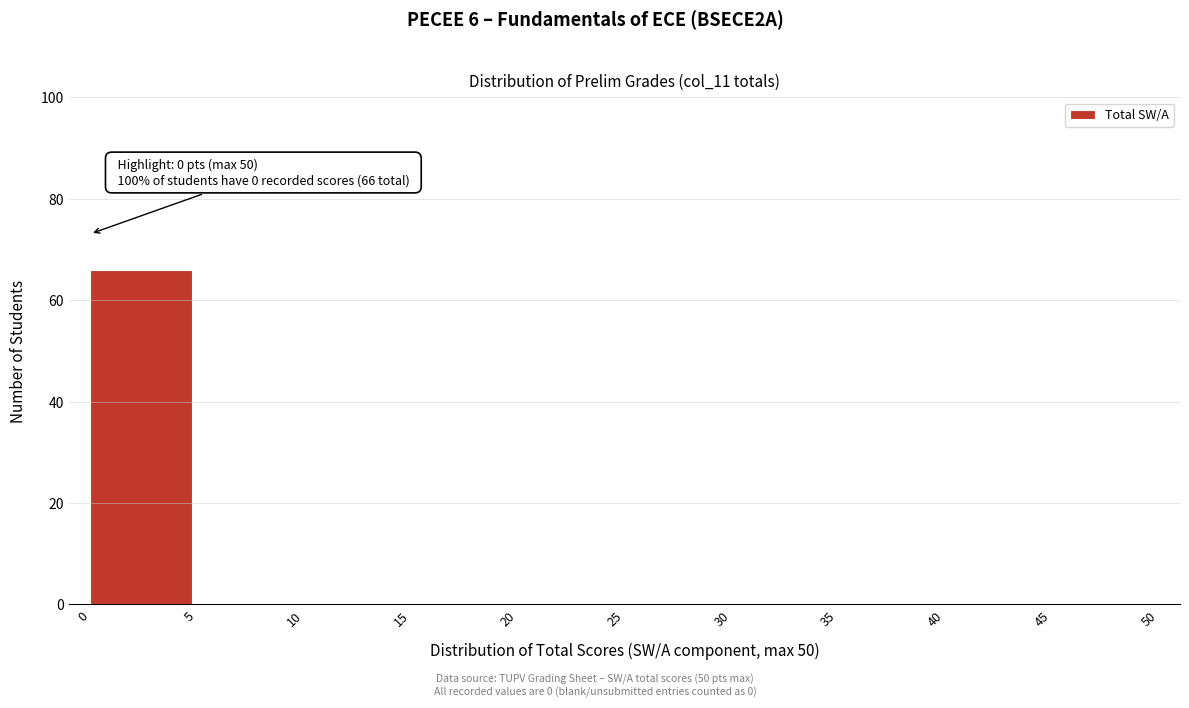

Which range on the x-axis has the tallest bar?

0 to 5